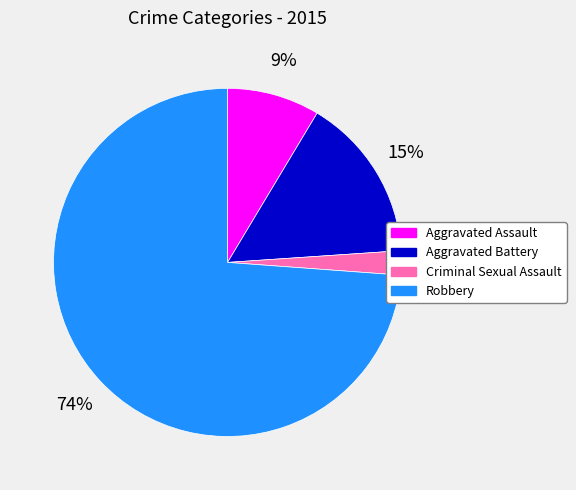

To the nearest percent, what is the average slice percentage?

25%